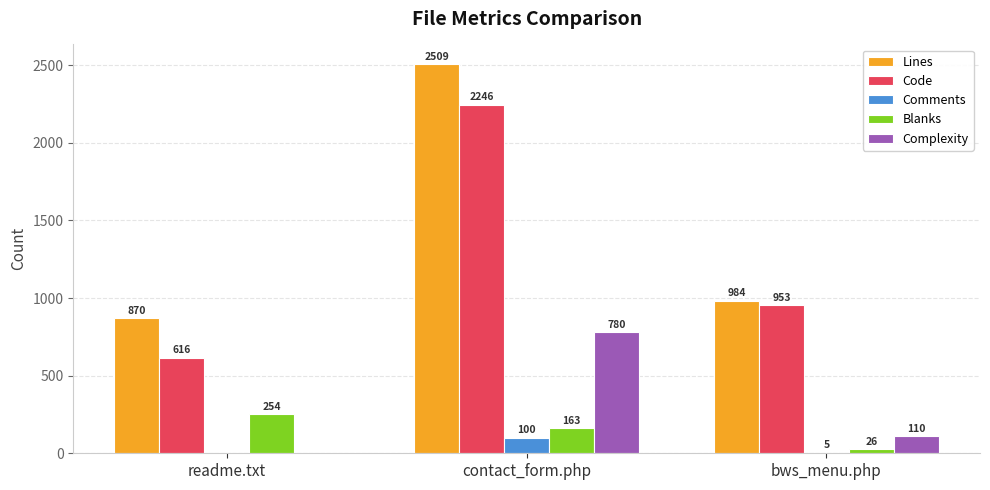

Reading right to left, extract all data points from this chart.

Lines: 984	2509	870
Code: 953	2246	616
Comments: 5	100	0
Blanks: 26	163	254
Complexity: 110	780	0